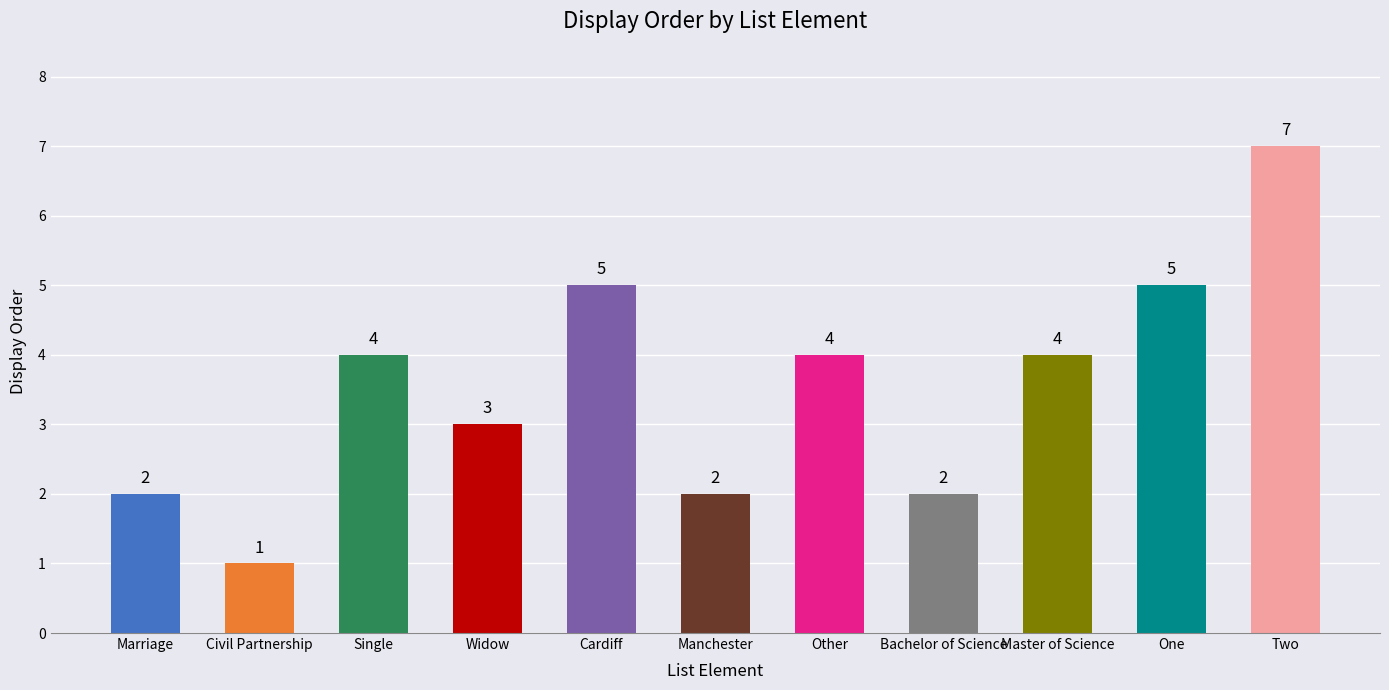

How many bars are there in total?

11